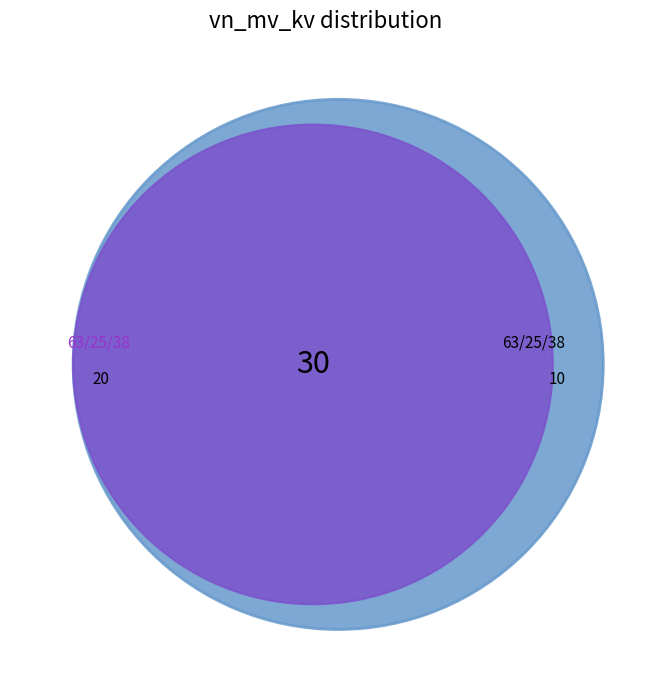

Count the number of slices in the pie.

2